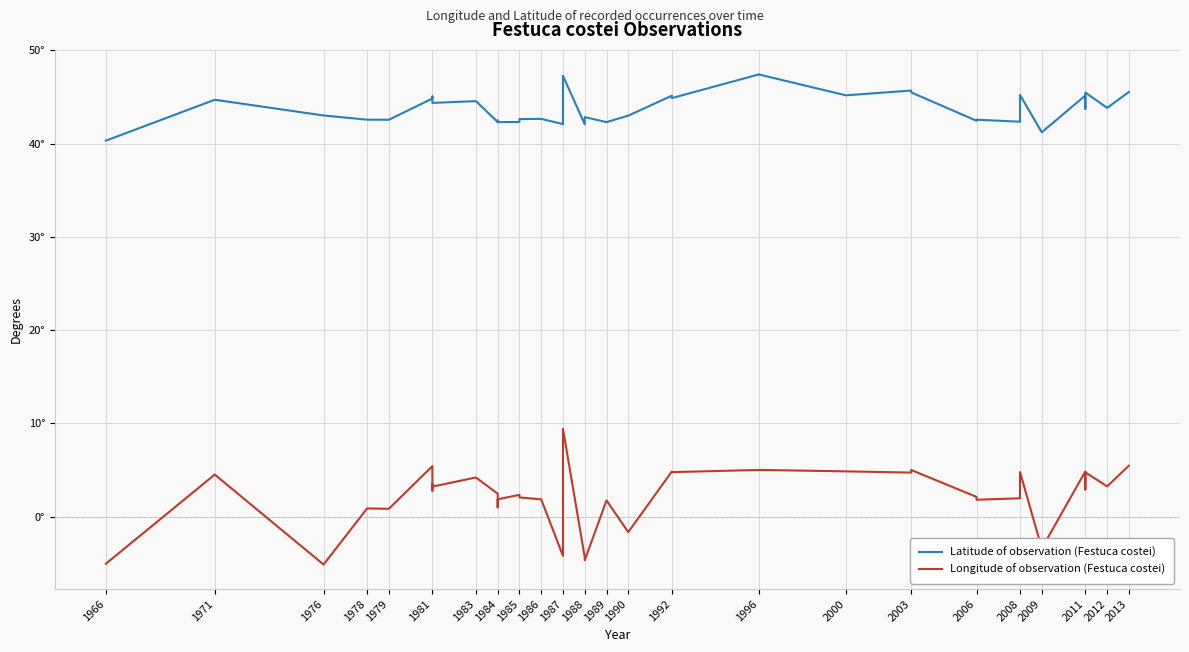

How many lines are shown in the chart?

2